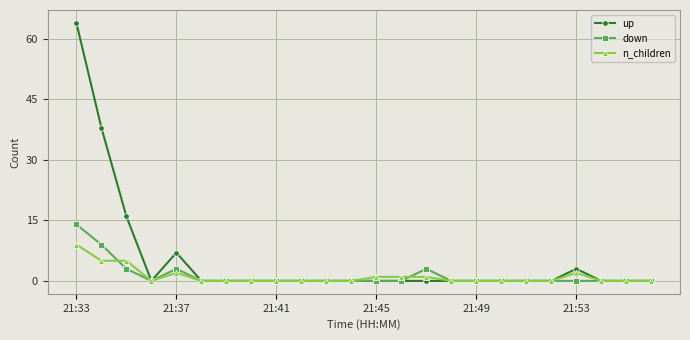

Which series has the largest total across all categories?

up